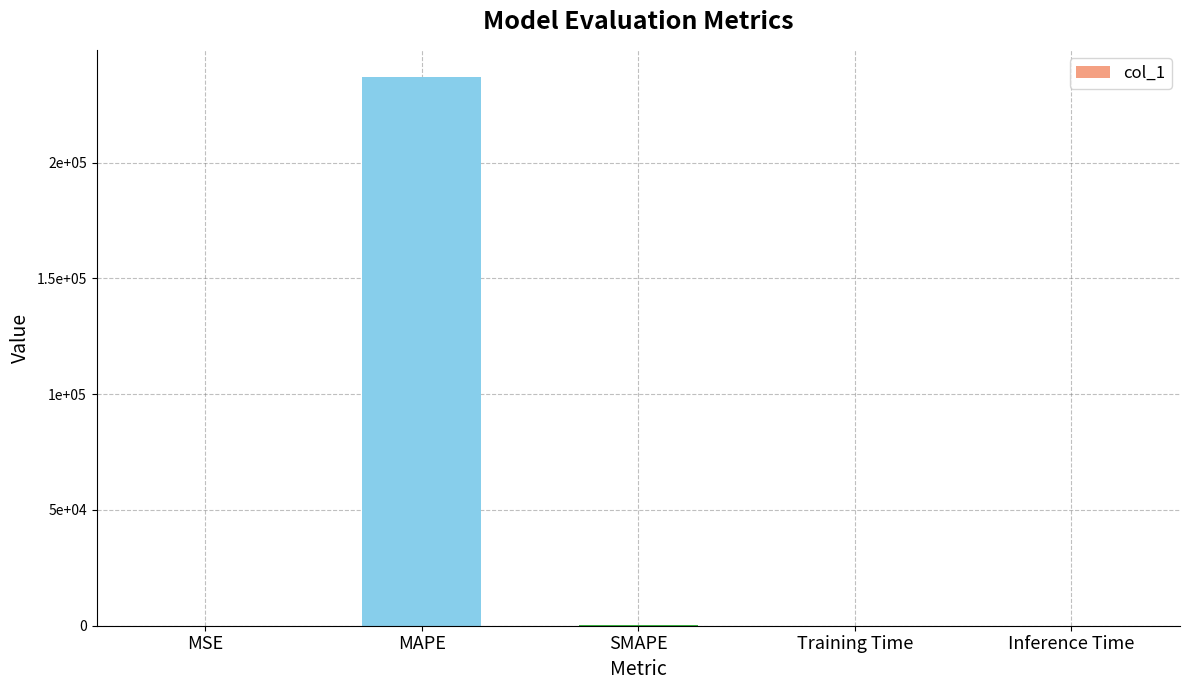

What is the label of the 3rd bar from the left?

SMAPE